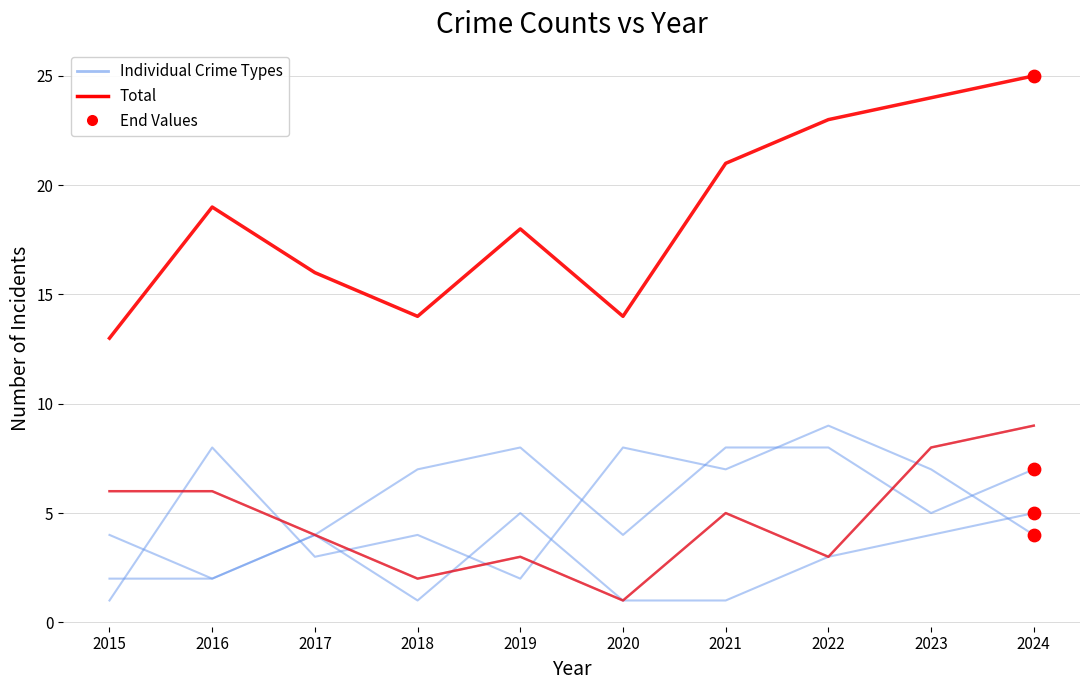

Does the chart have visible grid lines?

Yes